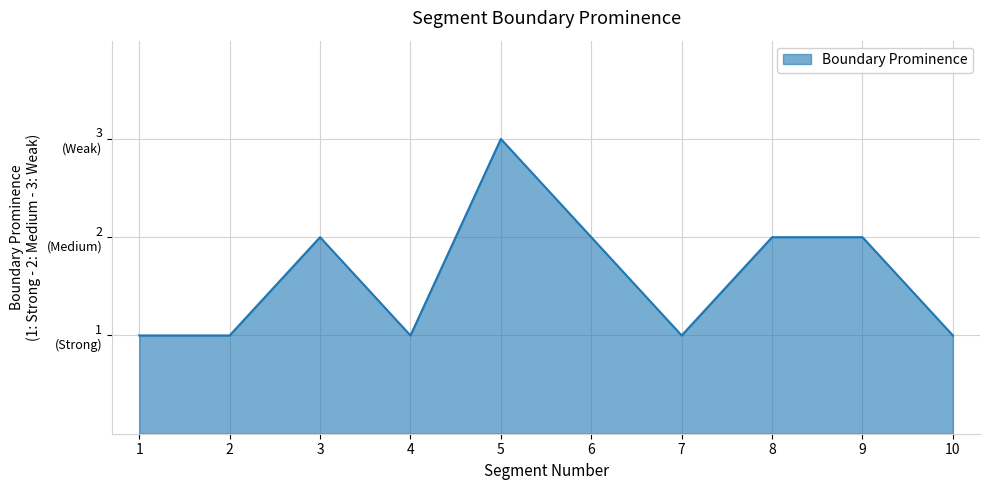

At which category does the data reach its first local valley?

4